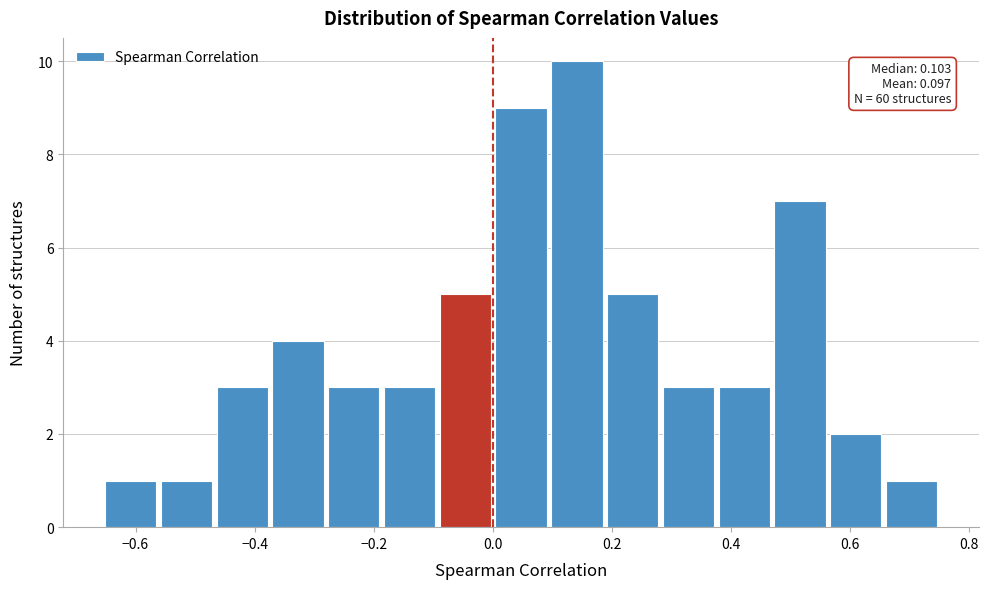

Over which range of the x-axis is the bar tallest?

0.10 to 0.18